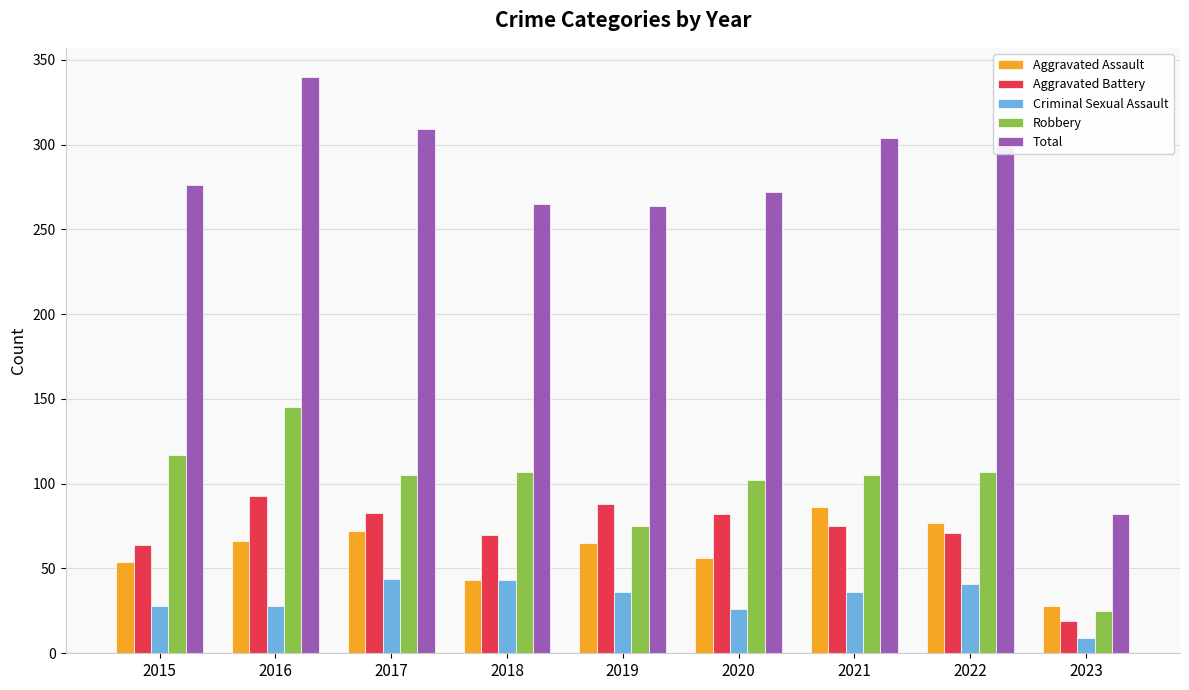

What is the total value across all series at 2015?

539